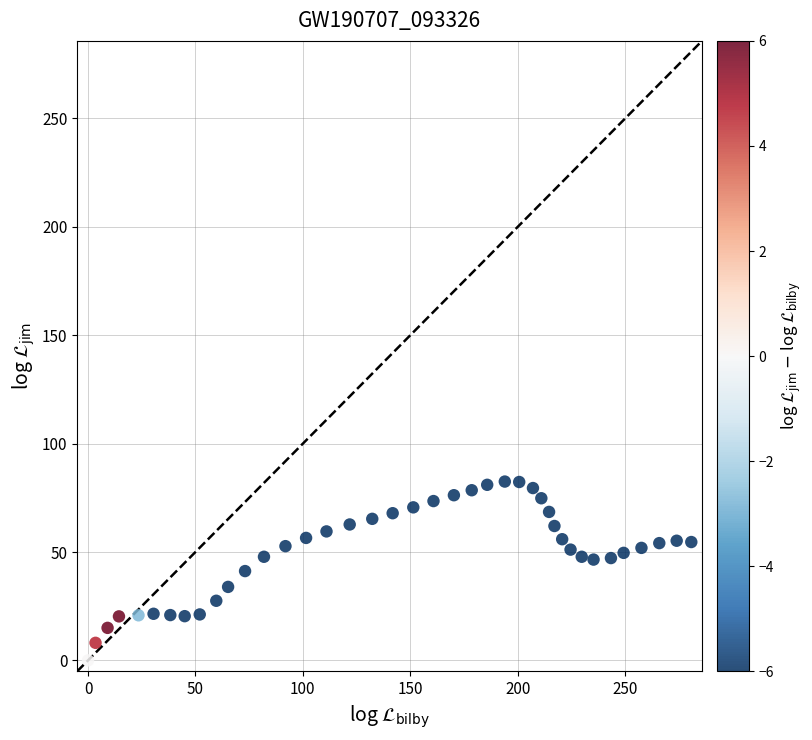

What is the range of Y values (max minus min)?

82.5